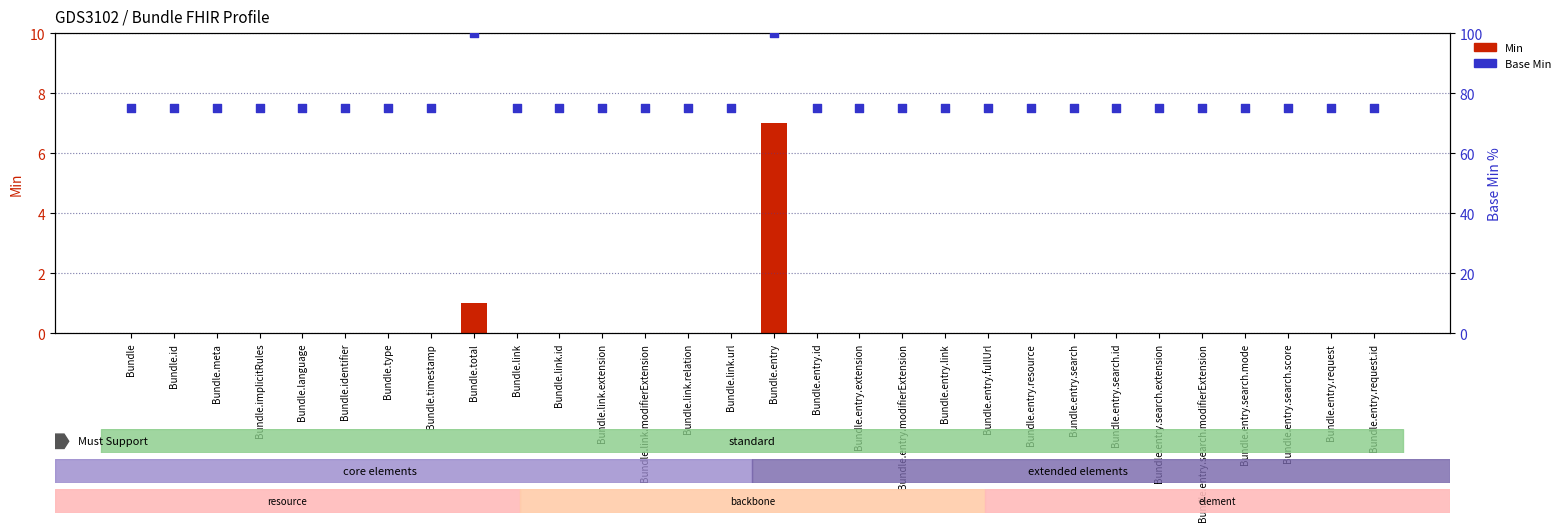

Which series has the widest spread of Y values?

Base Min